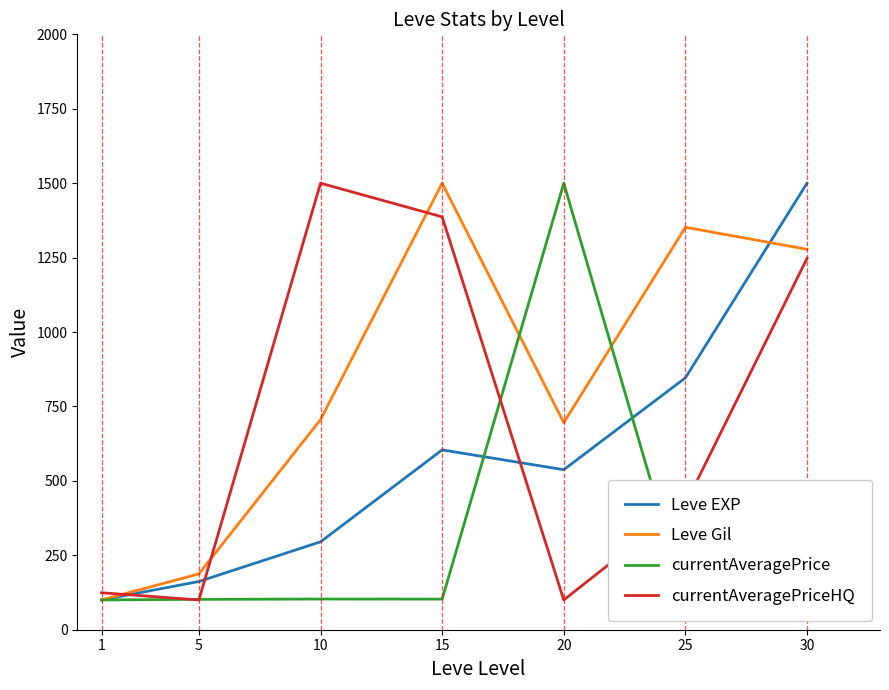

Where does the currentAveragePrice series first go above 102?

5